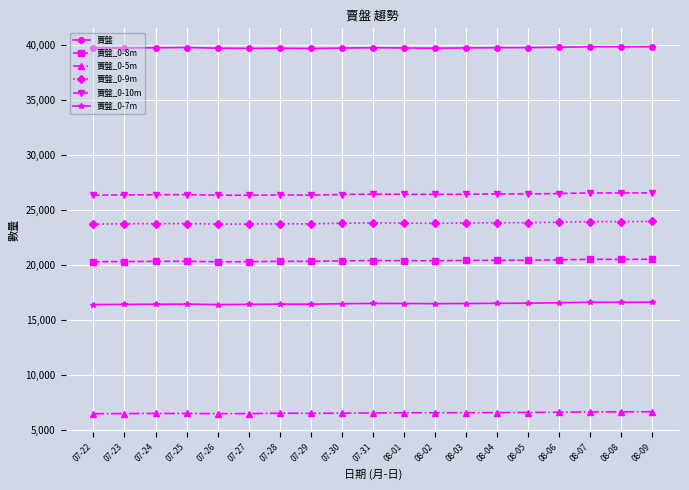

At 08-03, list the series in order from largest to smallest.

賣盤, 賣盤_0-10m, 賣盤_0-9m, 賣盤_0-8m, 賣盤_0-7m, 賣盤_0-5m